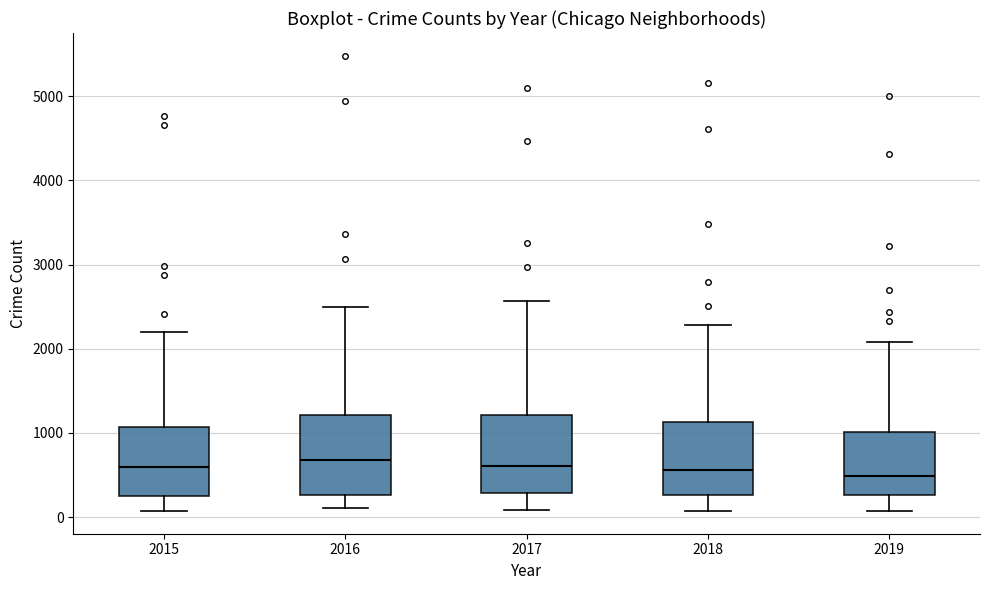

Reading left to right, read every box against the y-axis: the position of its median line, the range the box covers, and the ends of its whiskers. The values are not printed on the chart, so give them approximately, as read against the axis.

2015: median 600, box 300 to 1100, whiskers 100 to 2200
2016: median 700, box 300 to 1200, whiskers 100 to 2500
2017: median 600, box 300 to 1200, whiskers 100 to 2600
2018: median 600, box 300 to 1100, whiskers 100 to 2300
2019: median 500, box 300 to 1000, whiskers 100 to 2100